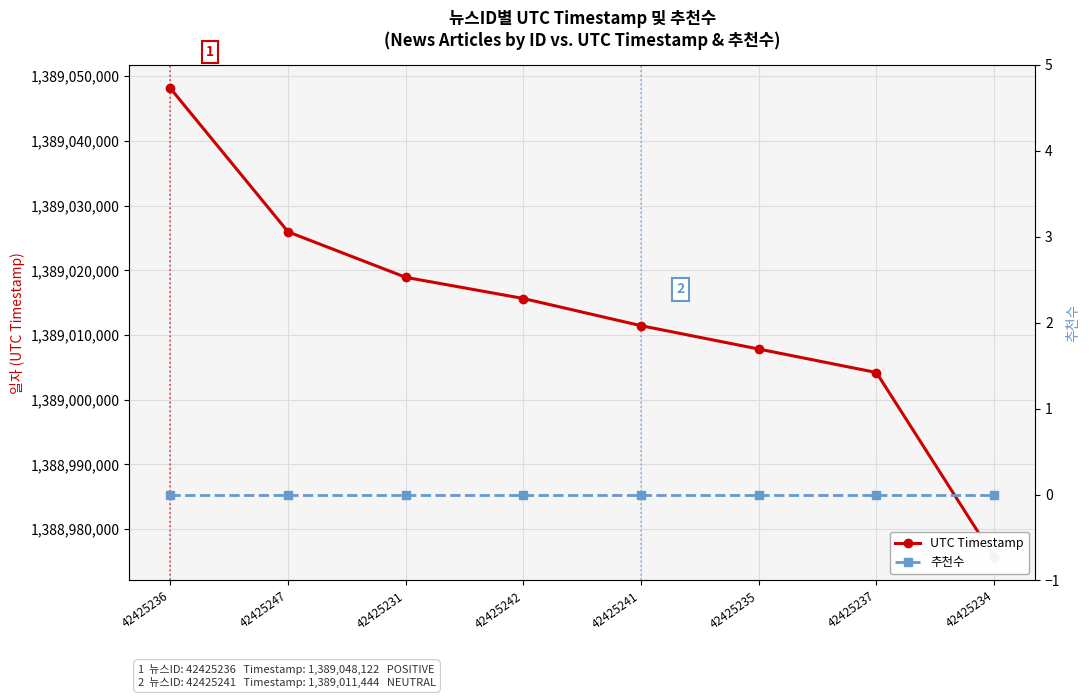

What is the maximum value for UTC Timestamp?

1389048122